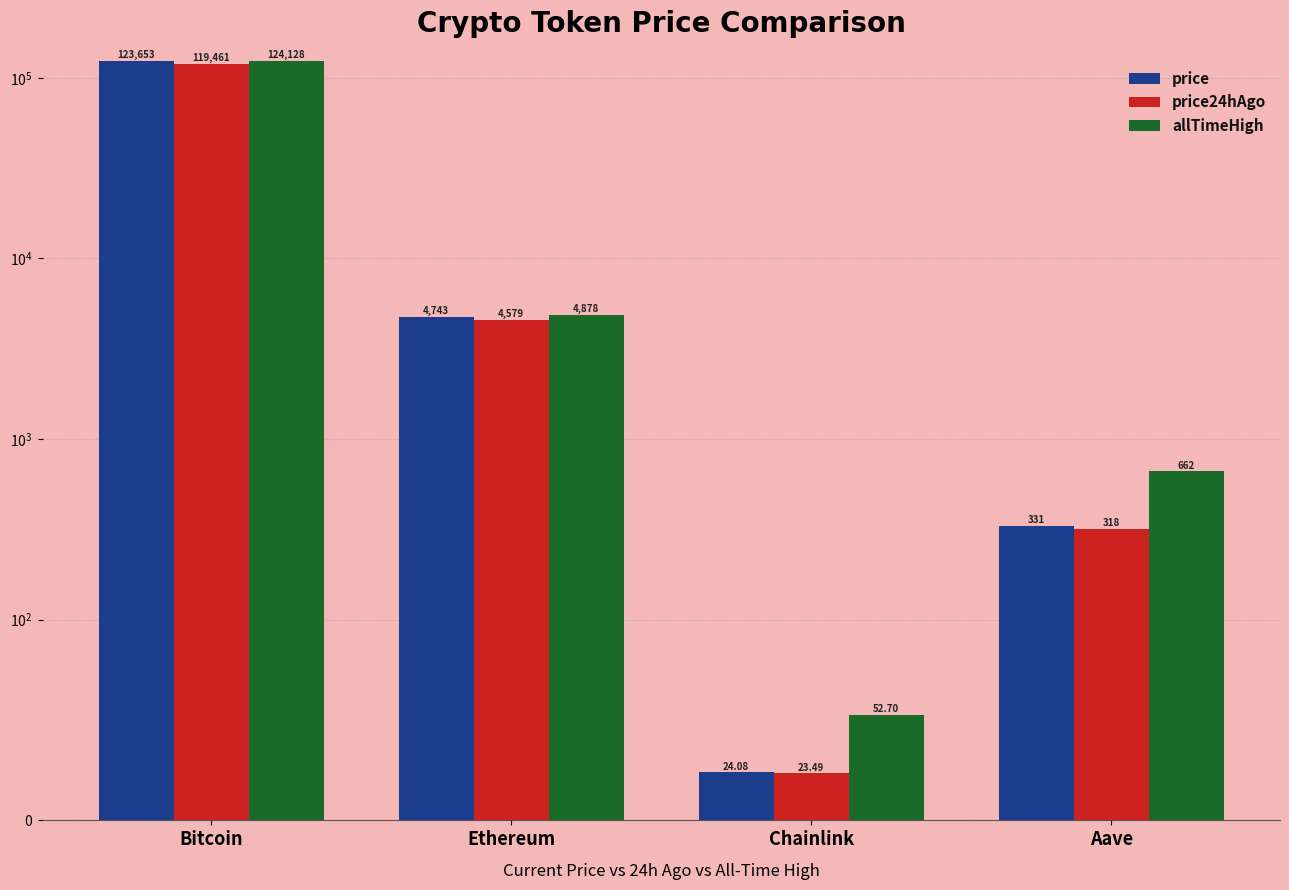

What is the lowest value of the price24hAgo series?

23.5